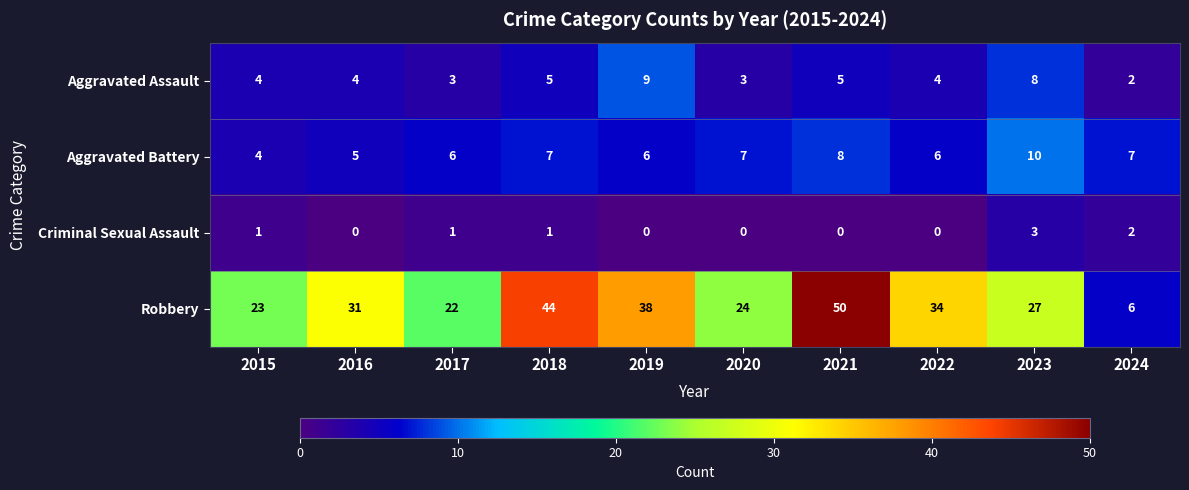

What is the difference between the maximum and minimum values in the Criminal Sexual Assault series?

3